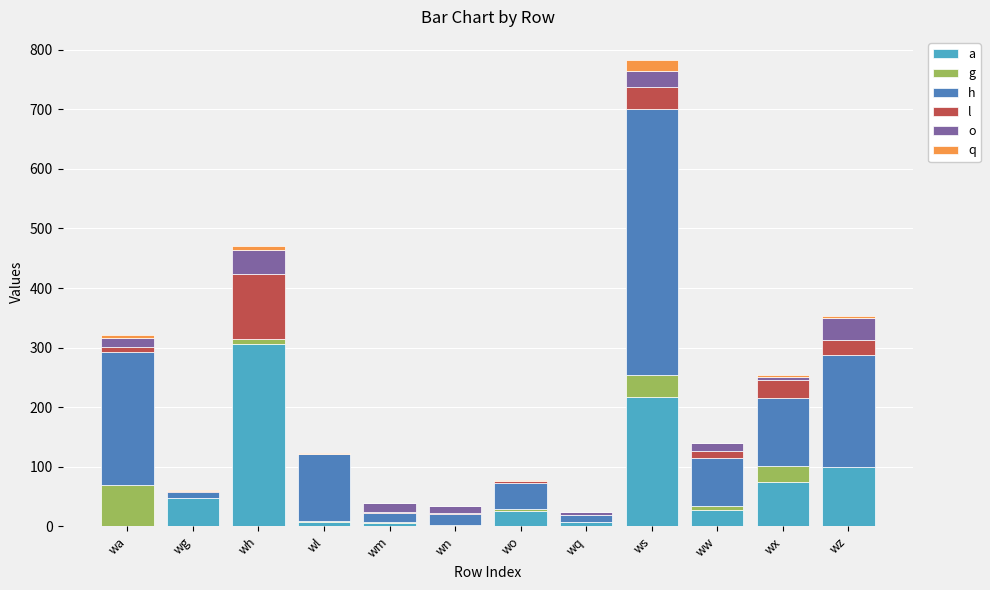

How many categories are shown in the chart?

12